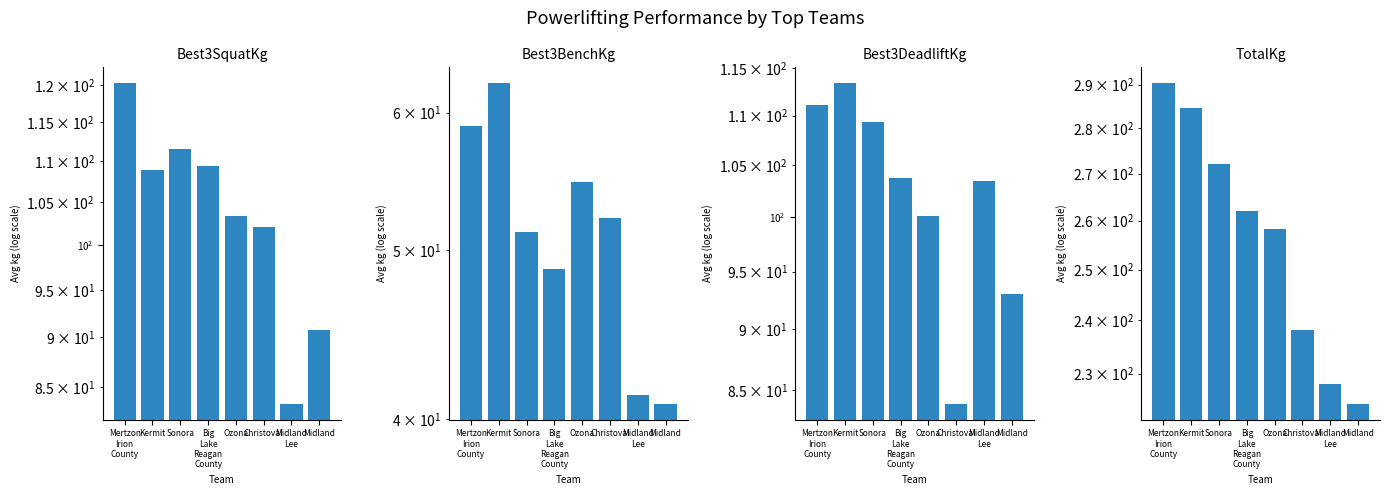

Is it true that TotalKg equals 238.1 at Christoval?

True